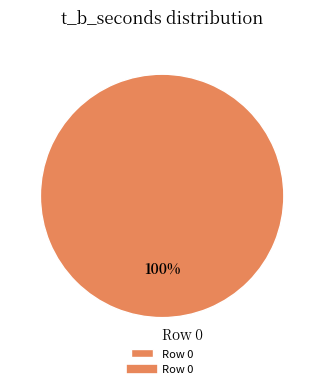

Is there any slice that represents more than half of the pie?

Yes